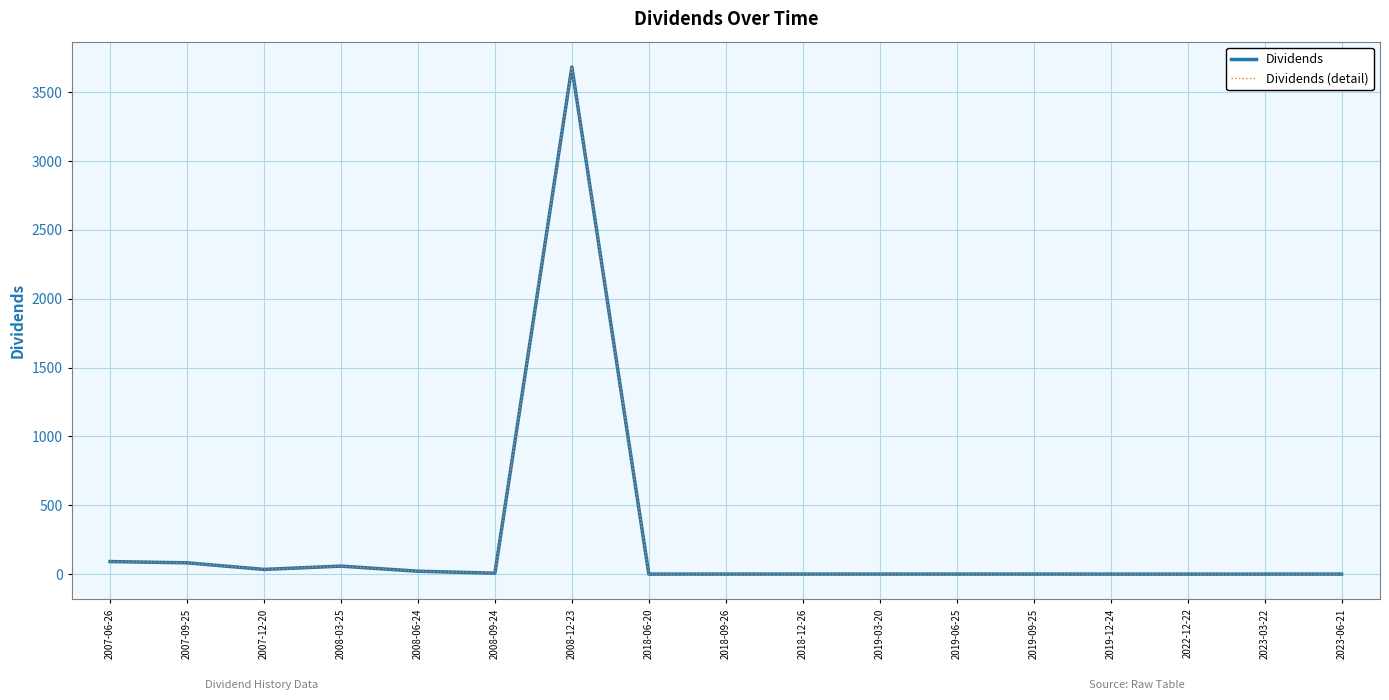

Is this an area chart (filled region under the line)?

No